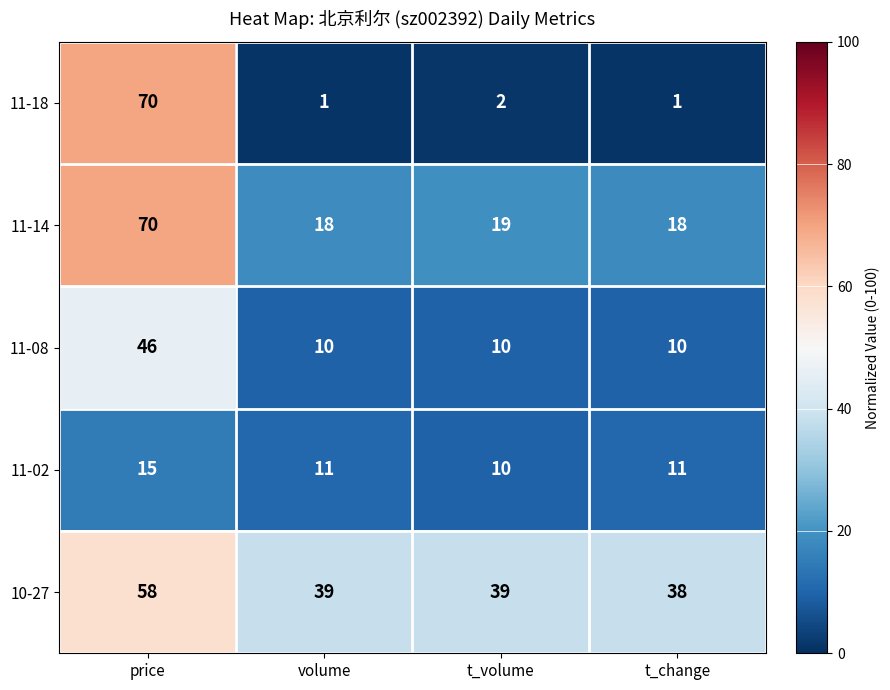

What is the difference between the highest and lowest values at t_change?

37